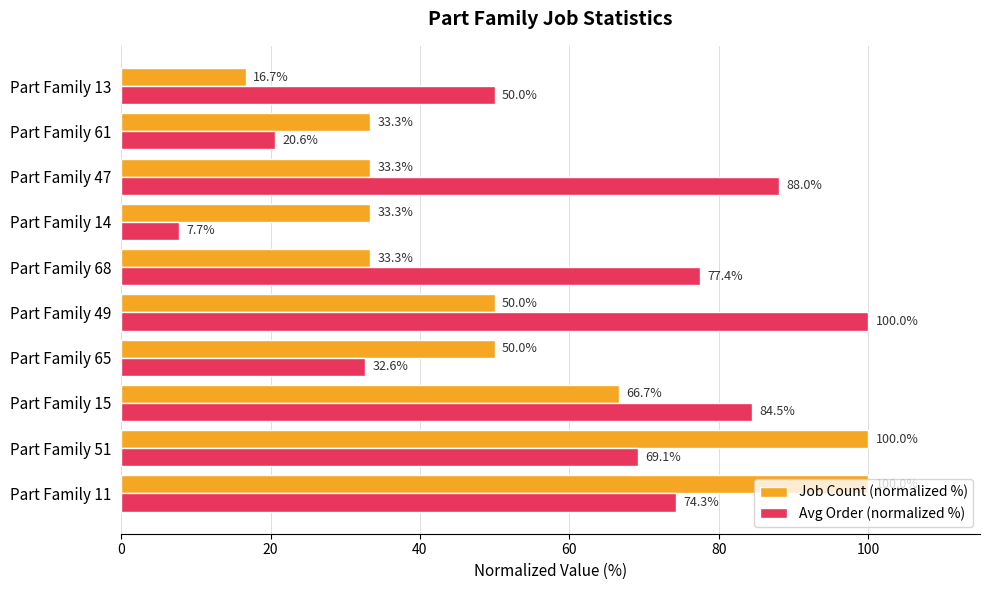

Where is Avg Order (normalized %) nearest to the value 53?

Part Family 13